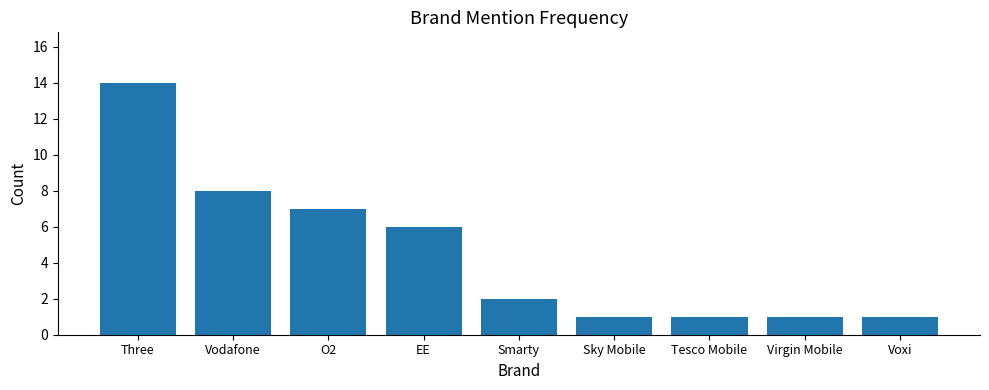

What is the sum of the values at Voxi and EE?

7